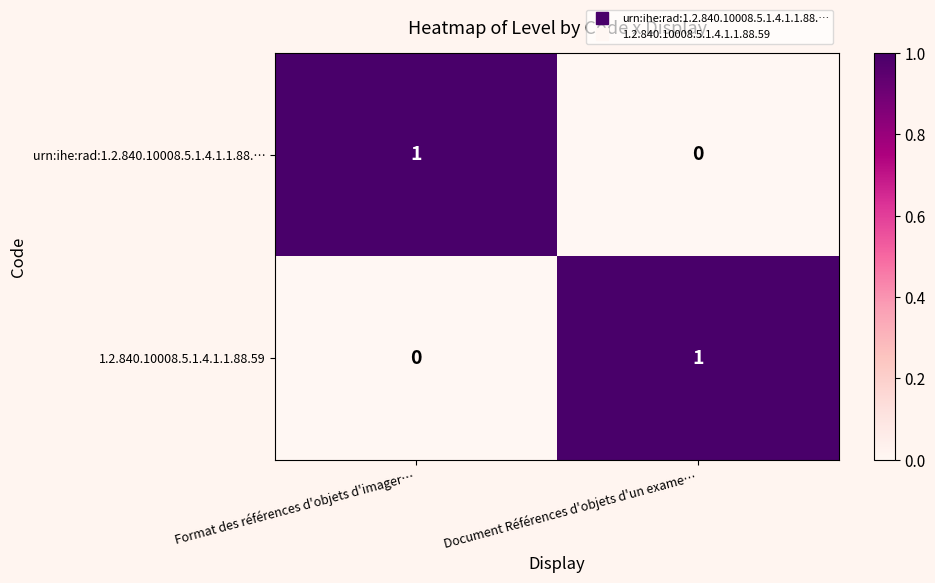

Is the value of urn:ihe:rad:1.2.840.10008.5.1.4.1.1.88.… at Document Références d'objets d'un exame… greater than the value of 1.2.840.10008.5.1.4.1.1.88.59 at Document Références d'objets d'un exame…?

No